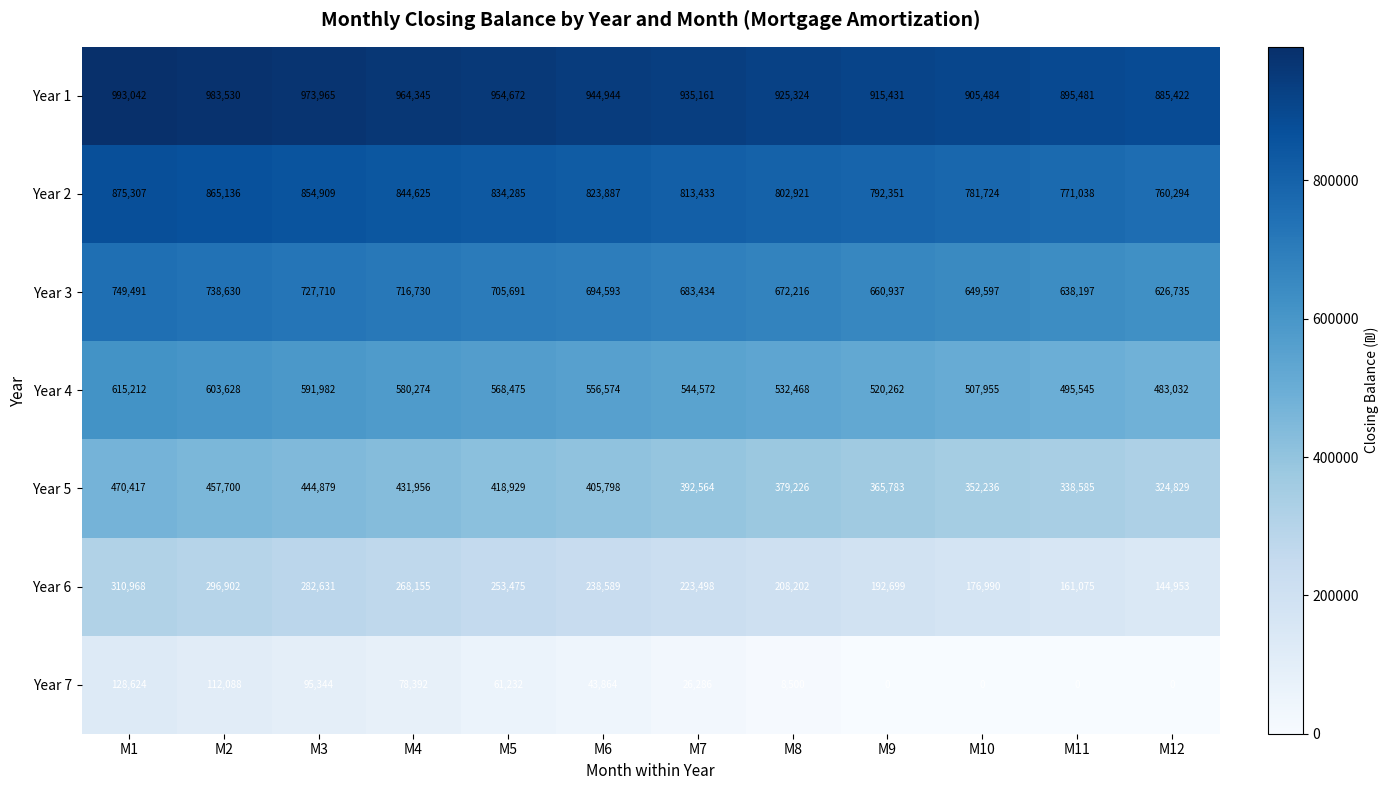

Which category has the lowest value in the Year 6 series?

M12